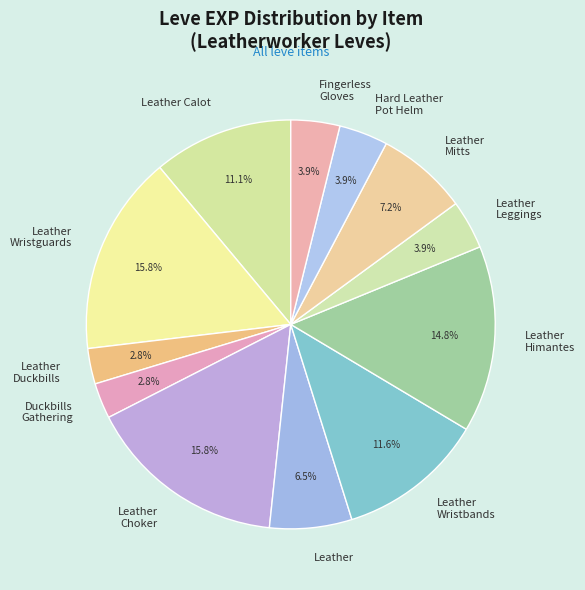

To the nearest percent, what is the difference between the Leather Mitts and Leather slice percentages?

1%